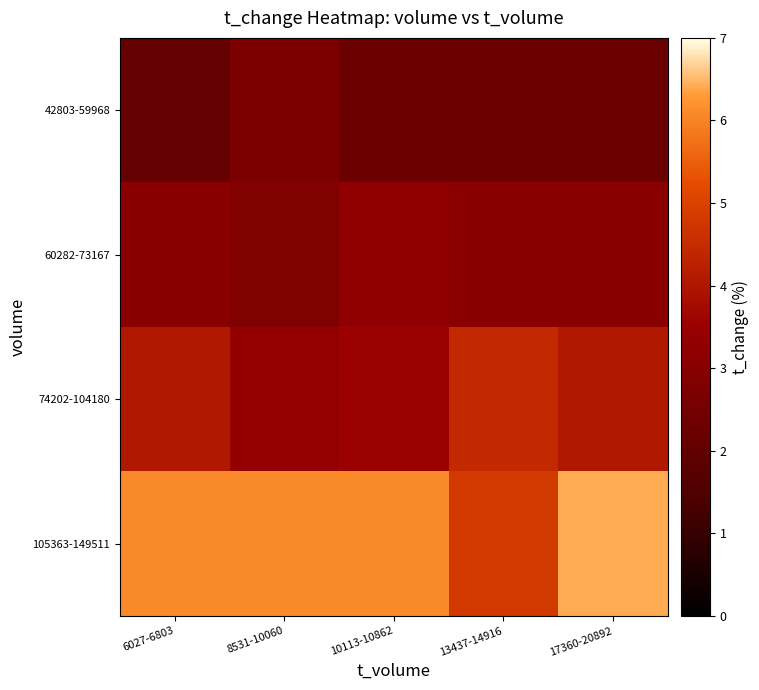

Rank the series by their maximum value, from lowest to highest.

row_0, row_1, row_2, row_3